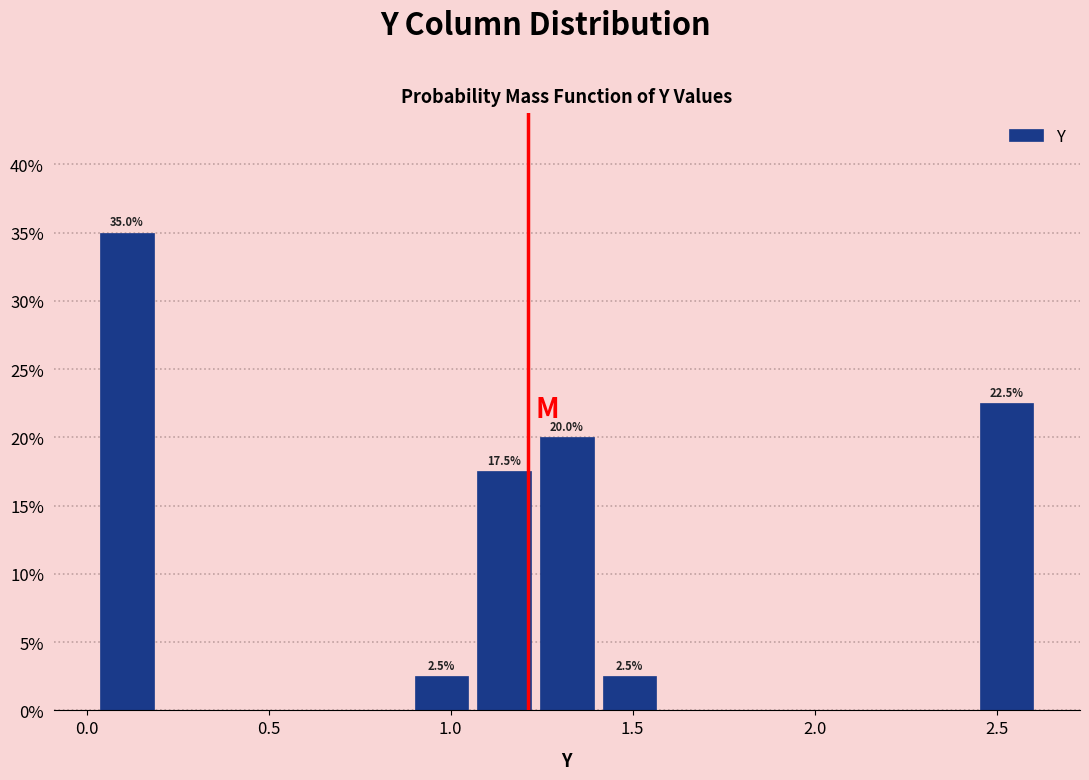

Read against the x-axis, roughly where is the centre of the tallest bar?

0.10